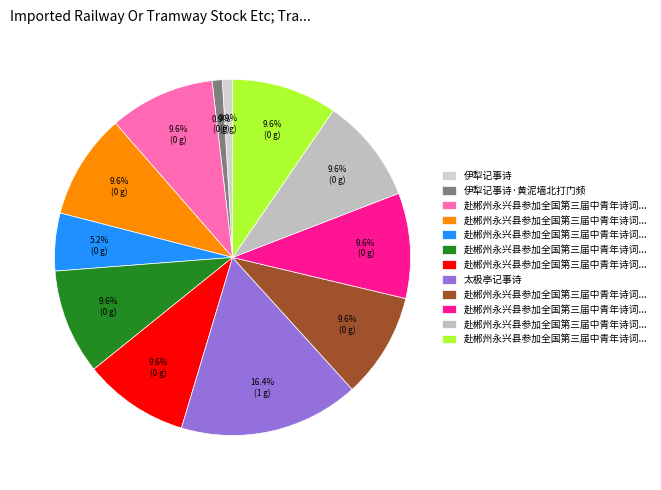

What is the largest slice in the pie chart?

太极亭记事诗